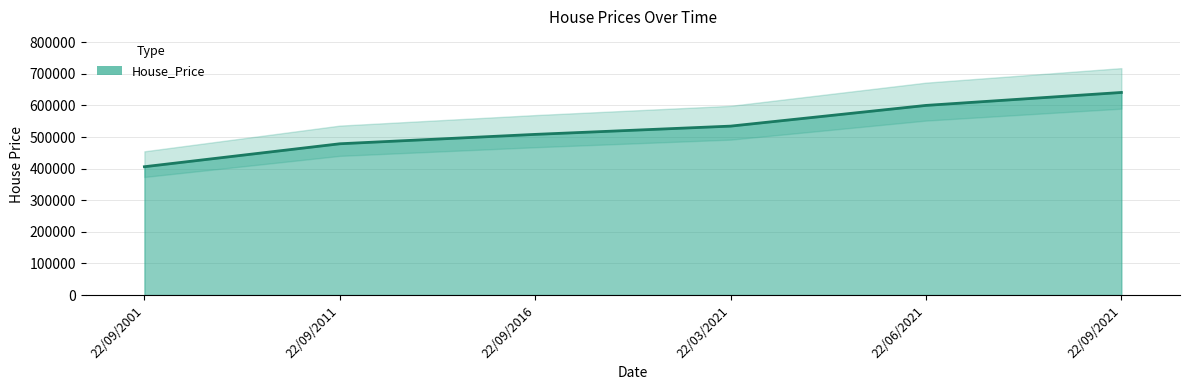

How many values are below 534480?

3